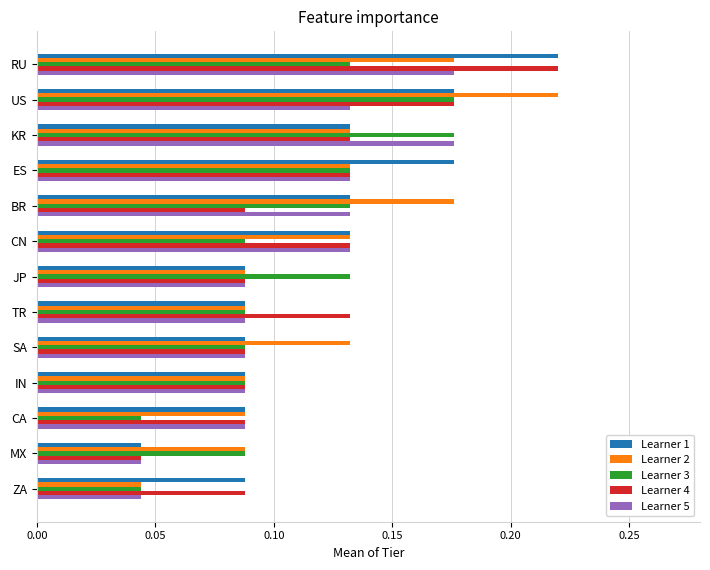

Where is Learner 2 nearest to the value 0?

ZA